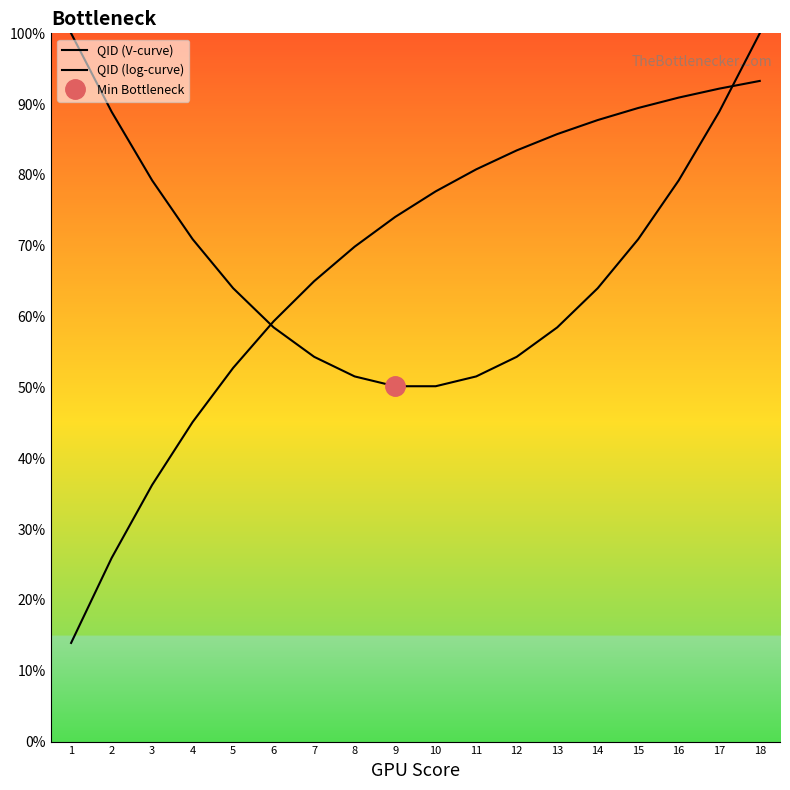

Which label corresponds to the largest value in the chart?

1